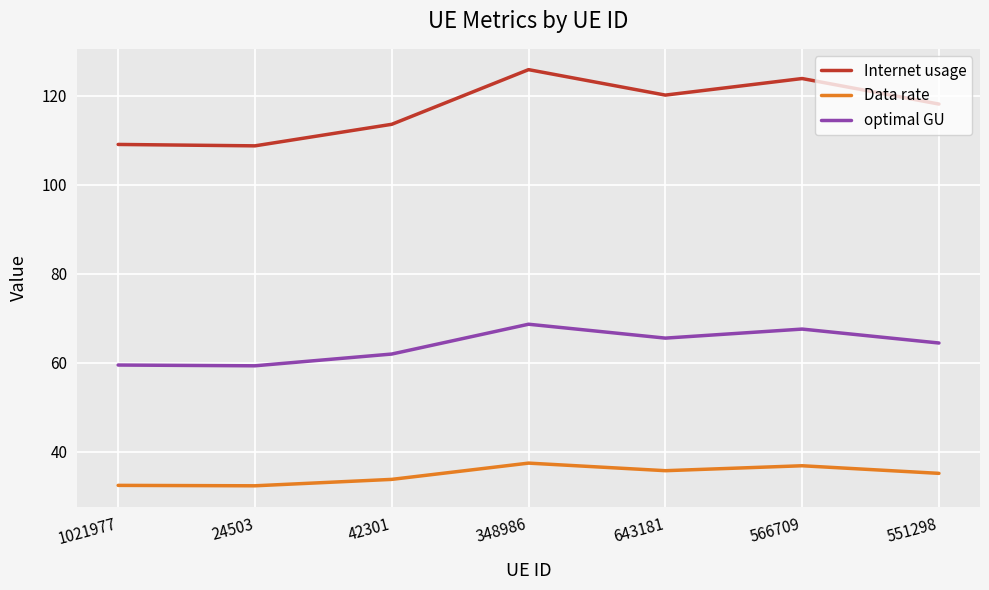

What is the spread (max minus min) of values at 1021977?

76.6